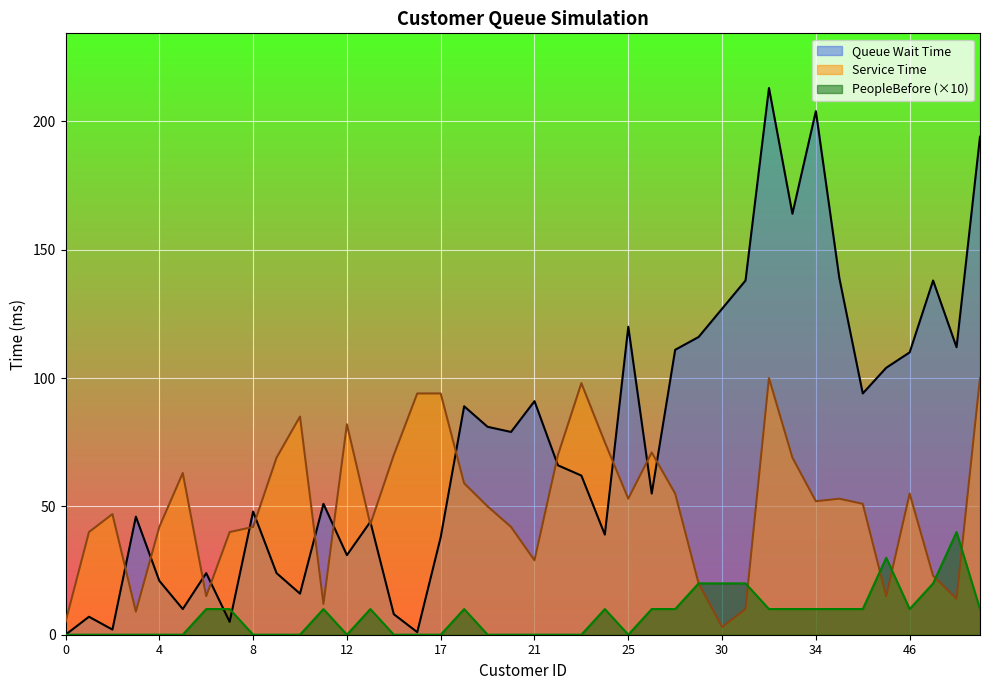

How many intersections are there between Service Time and PeopleBefore?

5